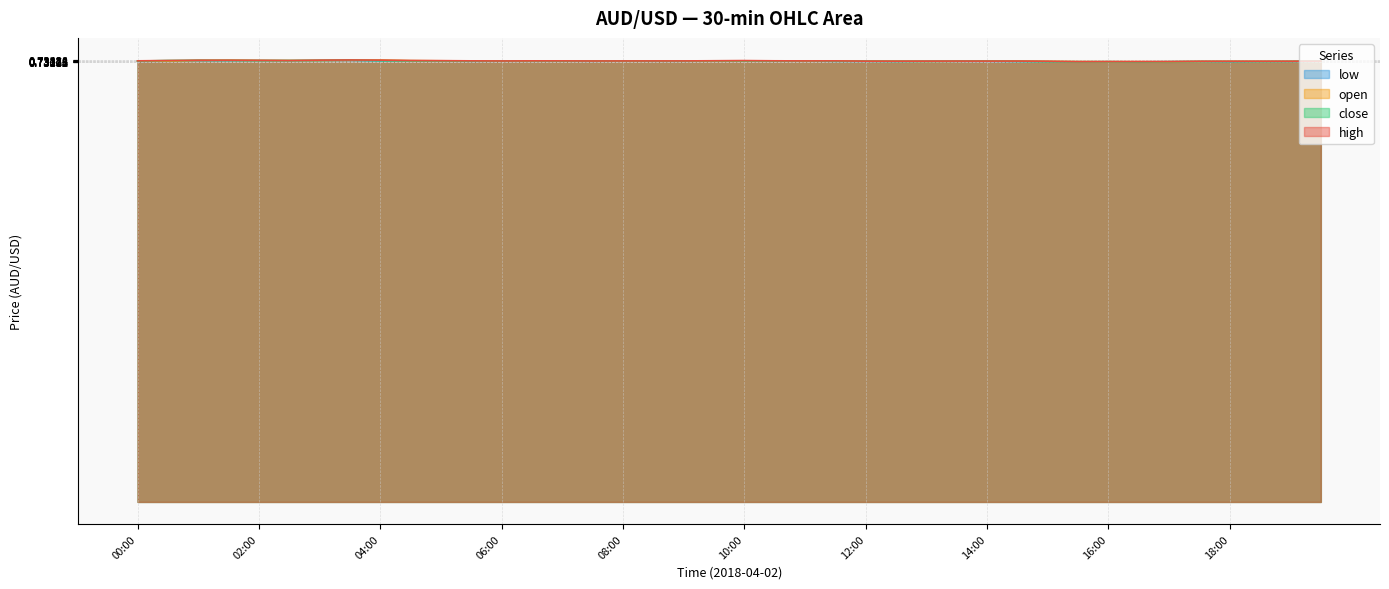

Rank the categories by open value from lowest to highest.

17:00, 16:00, 16:30, 15:30, 17:30, 18:30, 19:00, 13:00, 18:00, 15:00, 19:30, 13:30, 12:00, 12:30, 00:30, 14:00, 06:00, 14:30, 09:00, 00:00, 06:30, 07:30, 09:30, 08:00, 11:00, 08:30, 11:30, 05:30, 07:00, 10:30, 10:00, 05:00, 04:30, 02:30, 01:00, 03:00, 02:00, 03:30, 01:30, 04:00